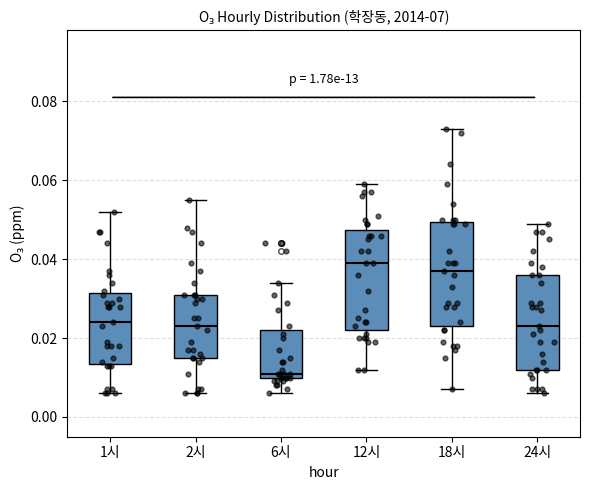

Reading left to right, read every box against the y-axis: the position of its median line, the range the box covers, and the ends of its whiskers. The values are not printed on the chart, so give them approximately, as read against the axis.

1시: median 0.024, box 0.014 to 0.032, whiskers 0.006 to 0.052
2시: median 0.024, box 0.016 to 0.032, whiskers 0.006 to 0.056
6시: median 0.012, box 0.010 to 0.022, whiskers 0.006 to 0.034
12시: median 0.040, box 0.022 to 0.048, whiskers 0.012 to 0.060
18시: median 0.038, box 0.024 to 0.050, whiskers 0.008 to 0.074
24시: median 0.024, box 0.012 to 0.036, whiskers 0.006 to 0.050